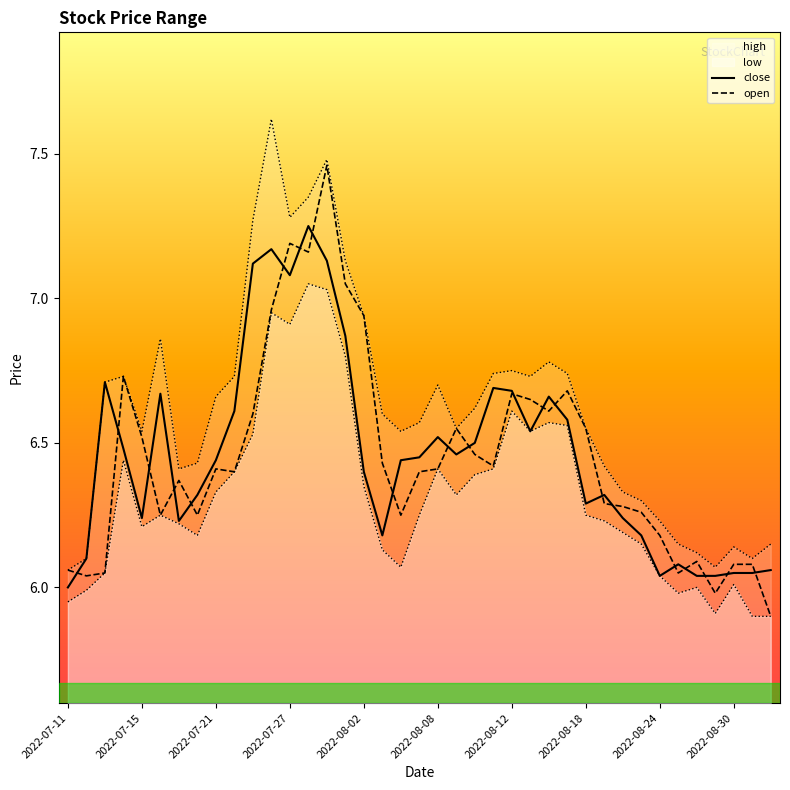

How many data points does each series have?

39